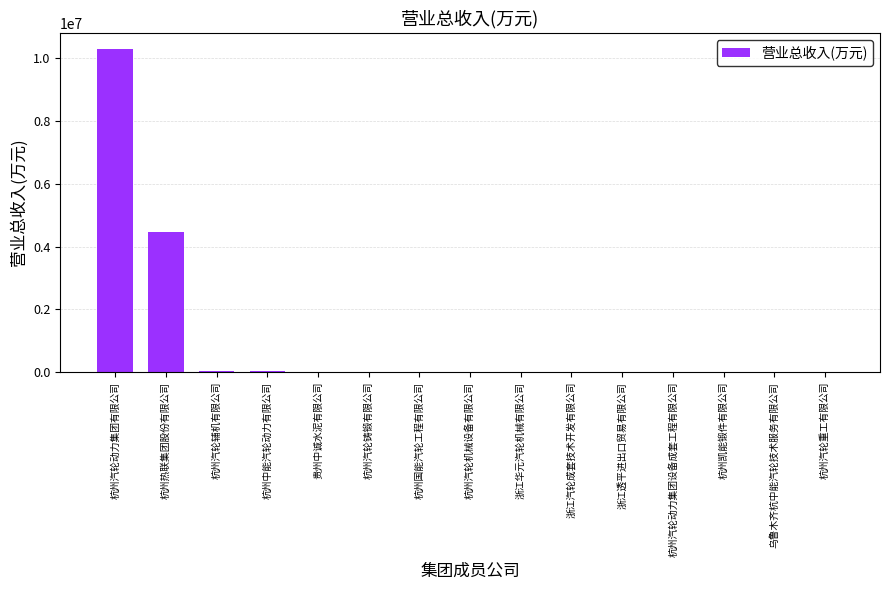

At which category does the chart reach its peak across all series?

杭州汽轮动力集团有限公司